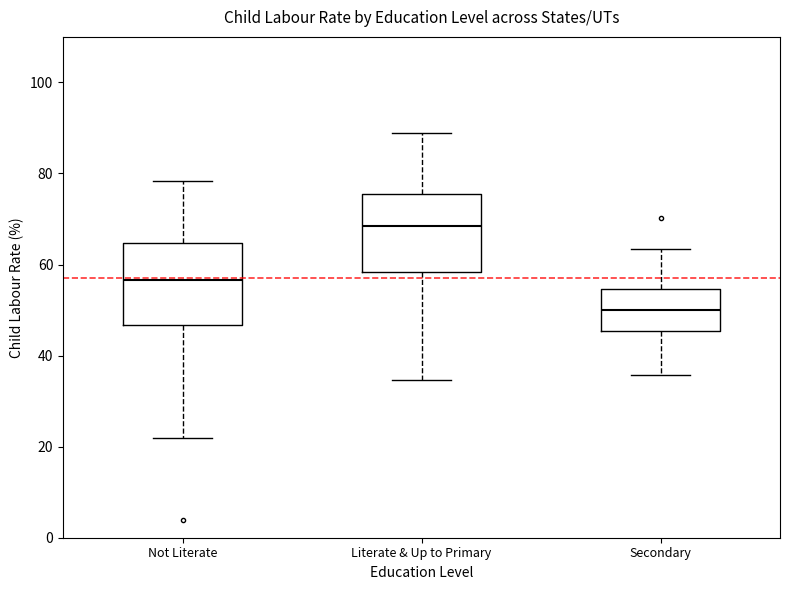

Where is the upper edge of the box for Not Literate on the y-axis? The values are not printed on the chart, so give them approximately, as read against the axis.

64